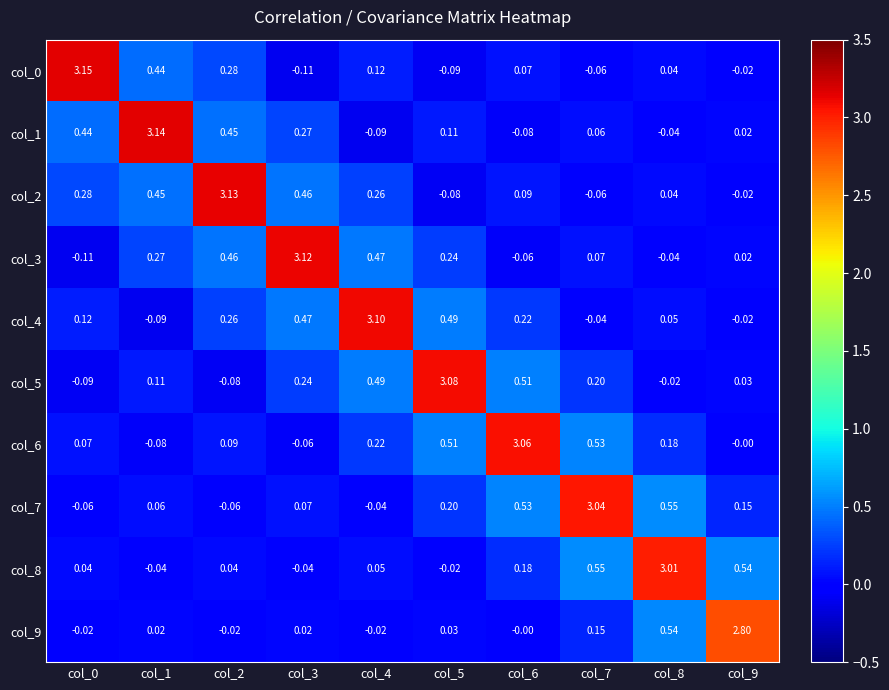

Is the value of col_9 at col_3 greater than the value of col_7 at col_0?

Yes